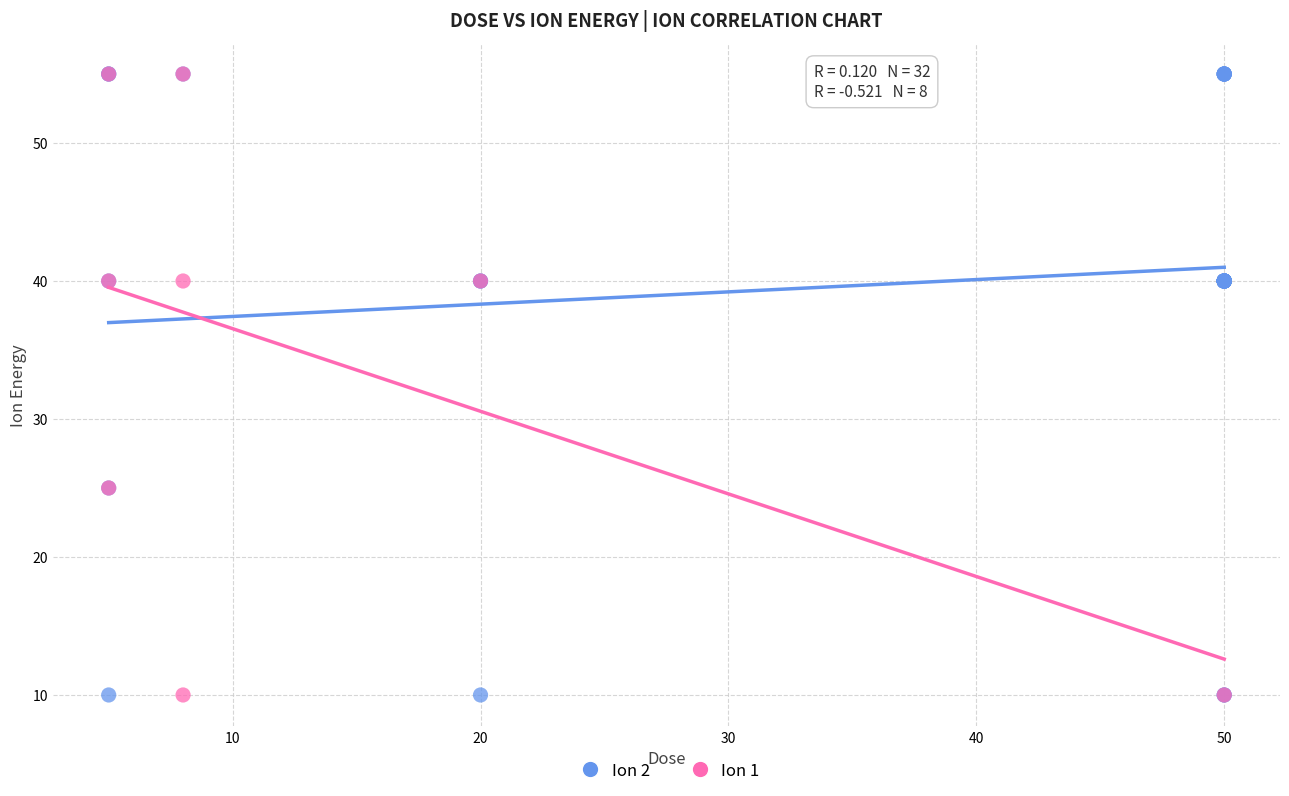

Which series has the widest spread of Y values?

Ion 2